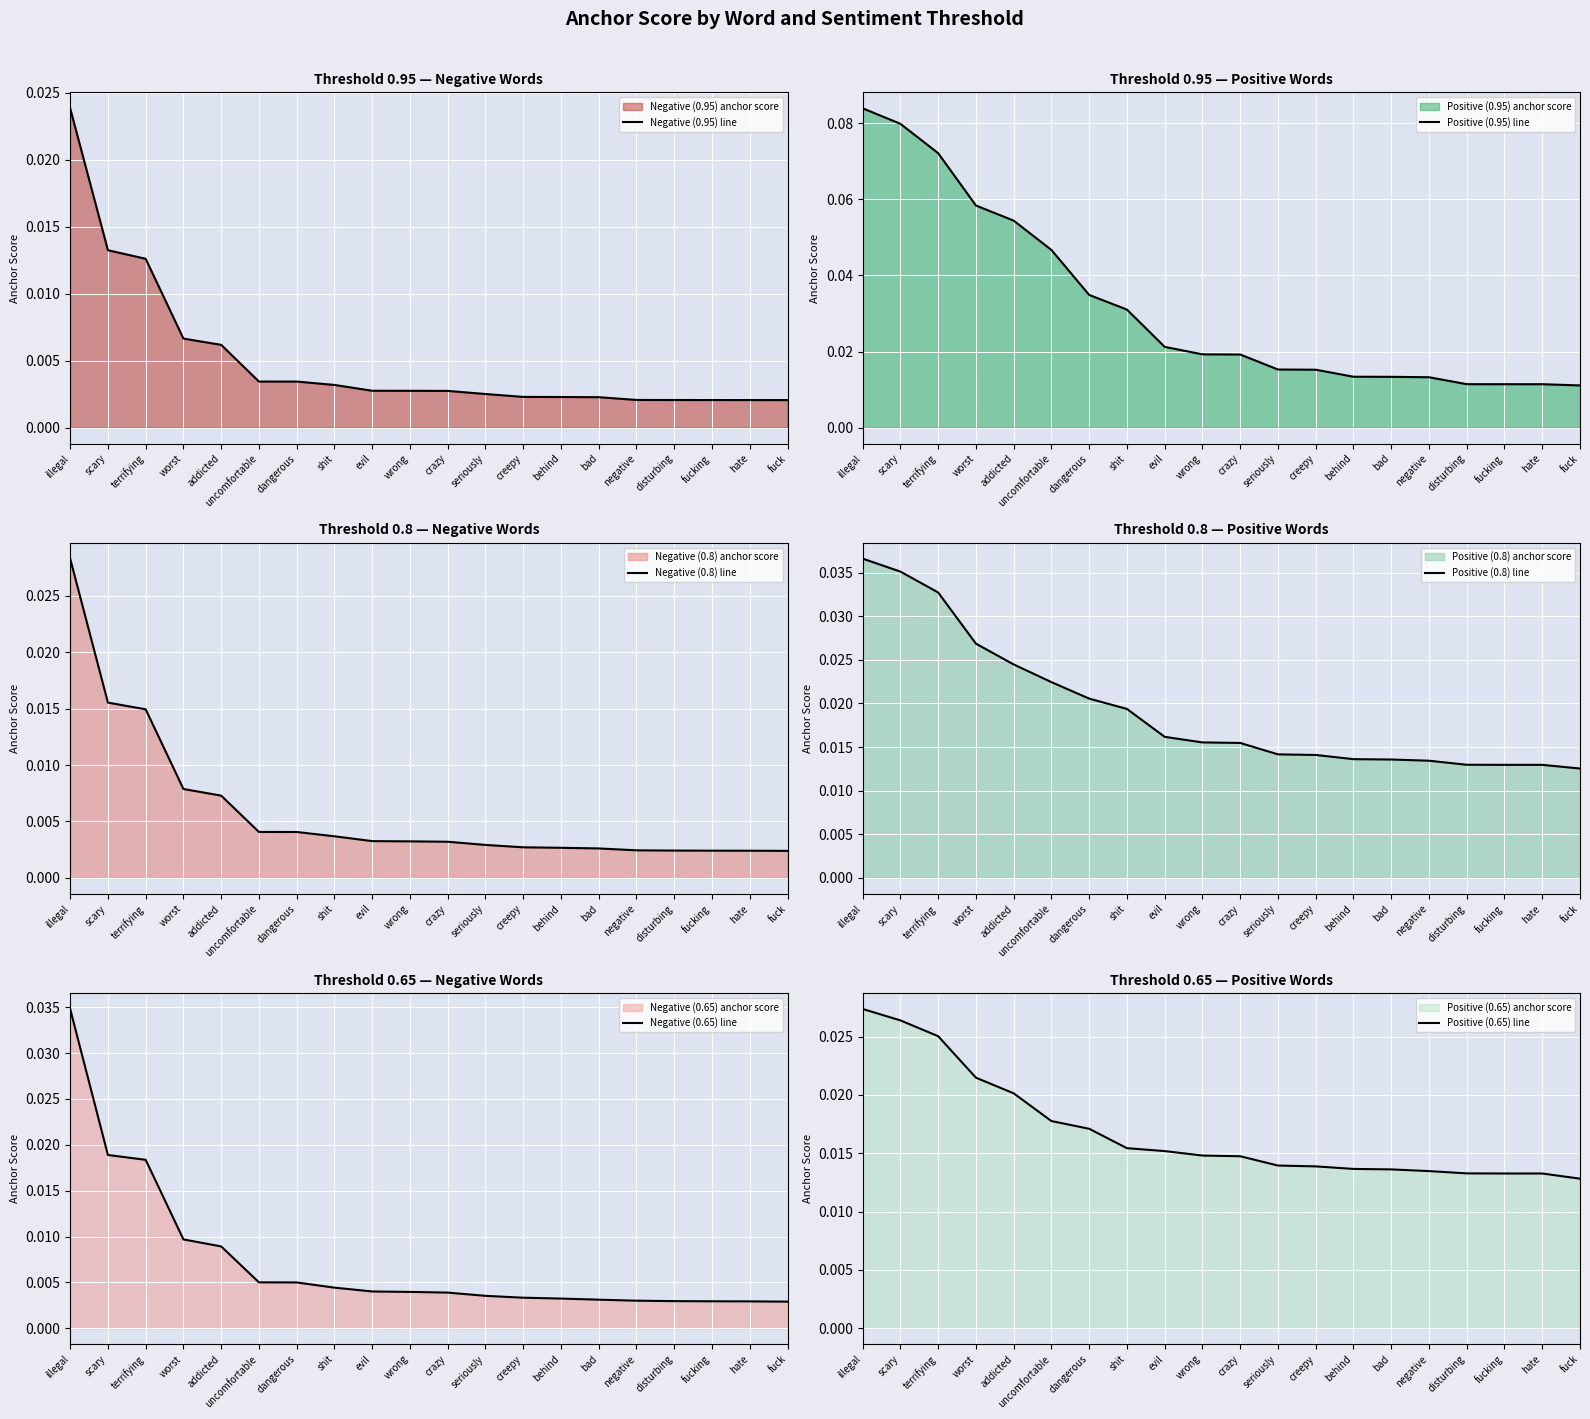

List the series in order of their peak value, highest first.

Positive (0.95) line, Positive (0.8) line, Negative (0.65) line, Negative (0.8) line, Positive (0.65) line, Negative (0.95) line